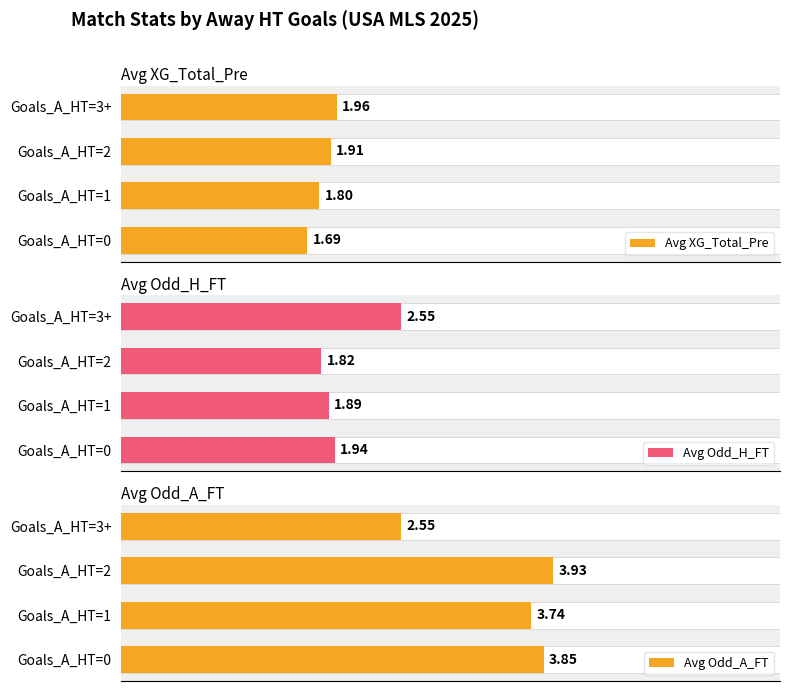

What is the difference between the Avg Odd_H_FT values at Goals_A_HT=1 and Goals_A_HT=2?

0.1